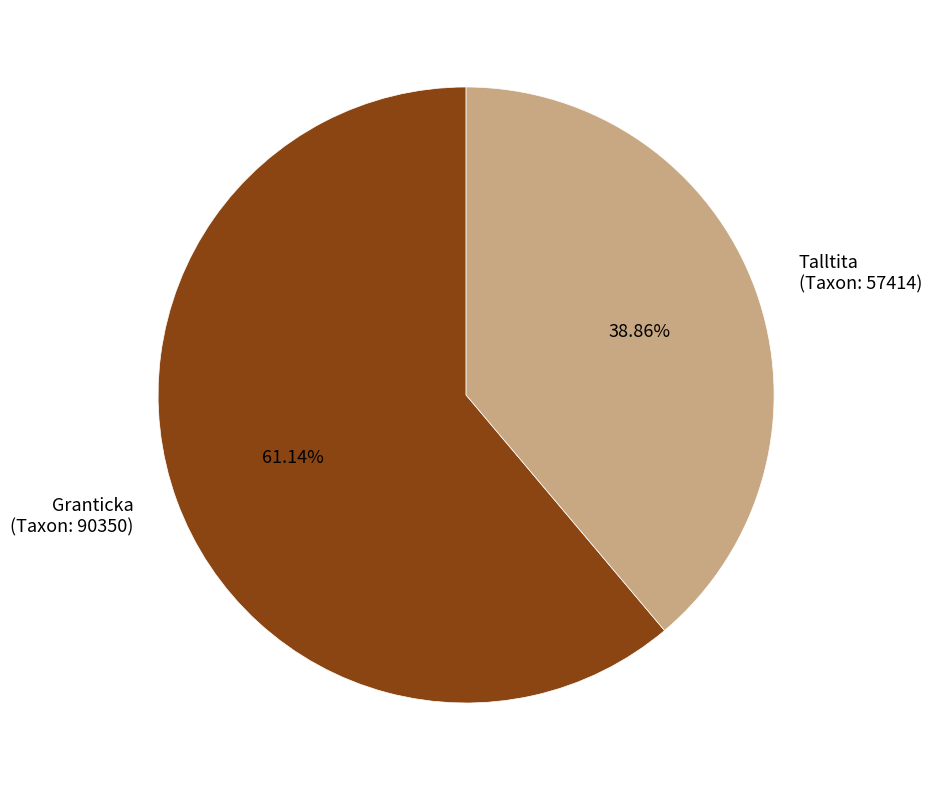

Combined, do Talltita (Taxon: 57414) and Granticka (Taxon: 90350) account for over 50%?

Yes